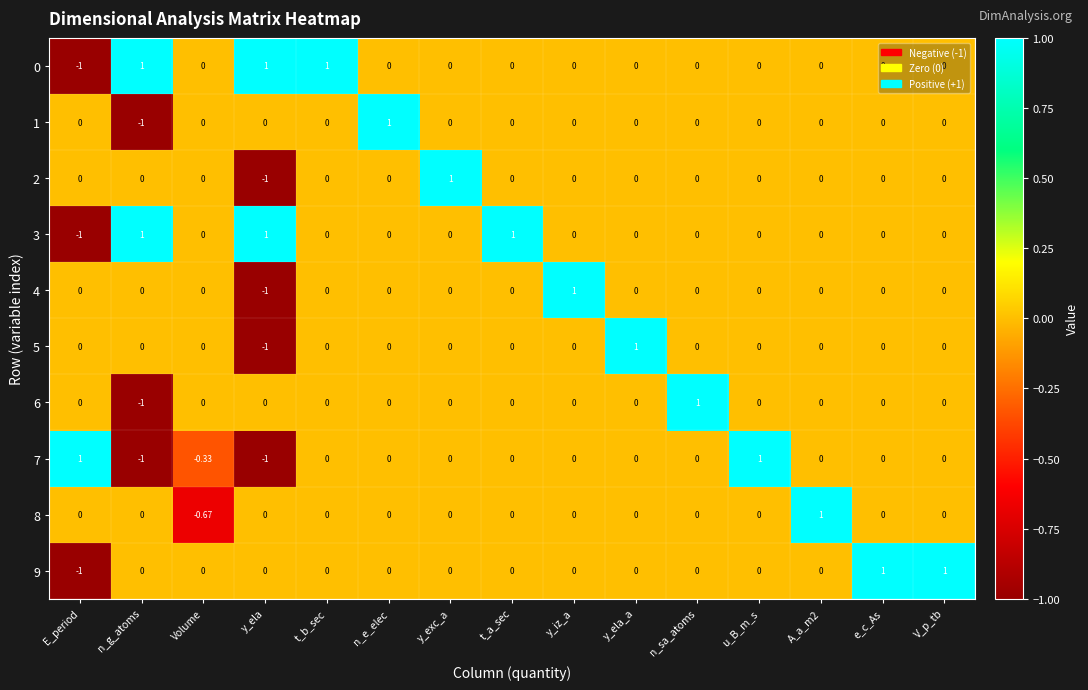

Which category has the lowest value in the 0 series?

E_period